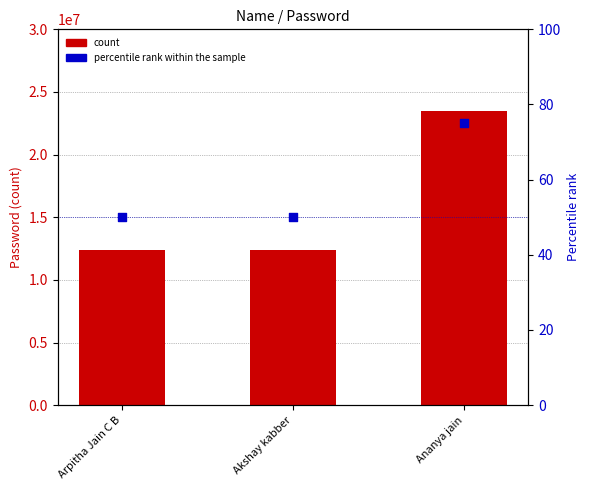

Is the value of percentile rank within the sample at Ananya jain greater than the value of count at Akshay kabber?

No